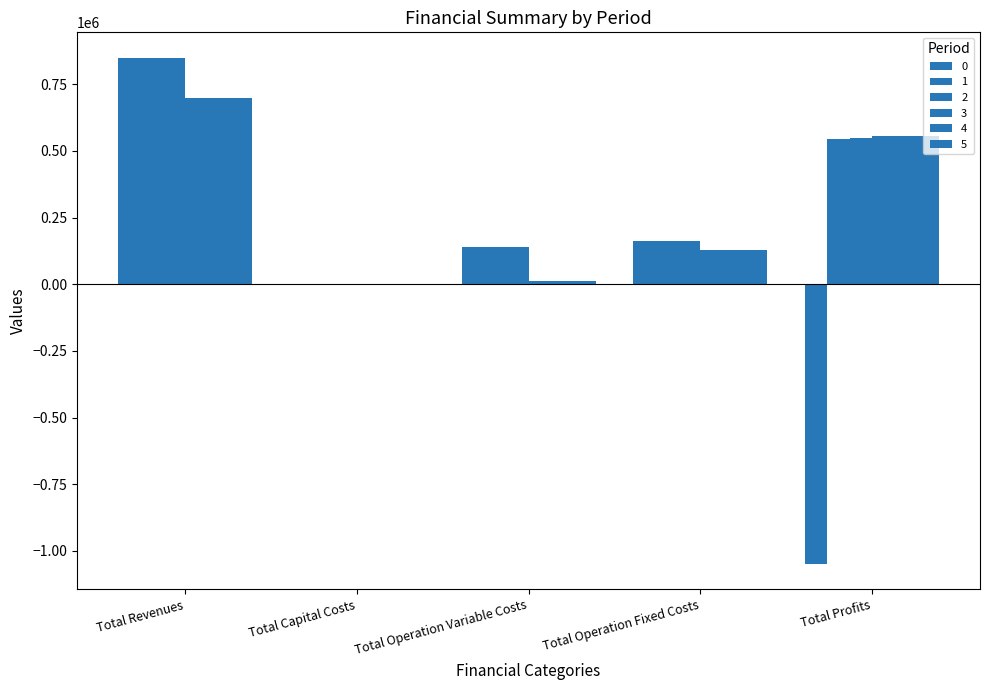

How many data points does each series have?

5